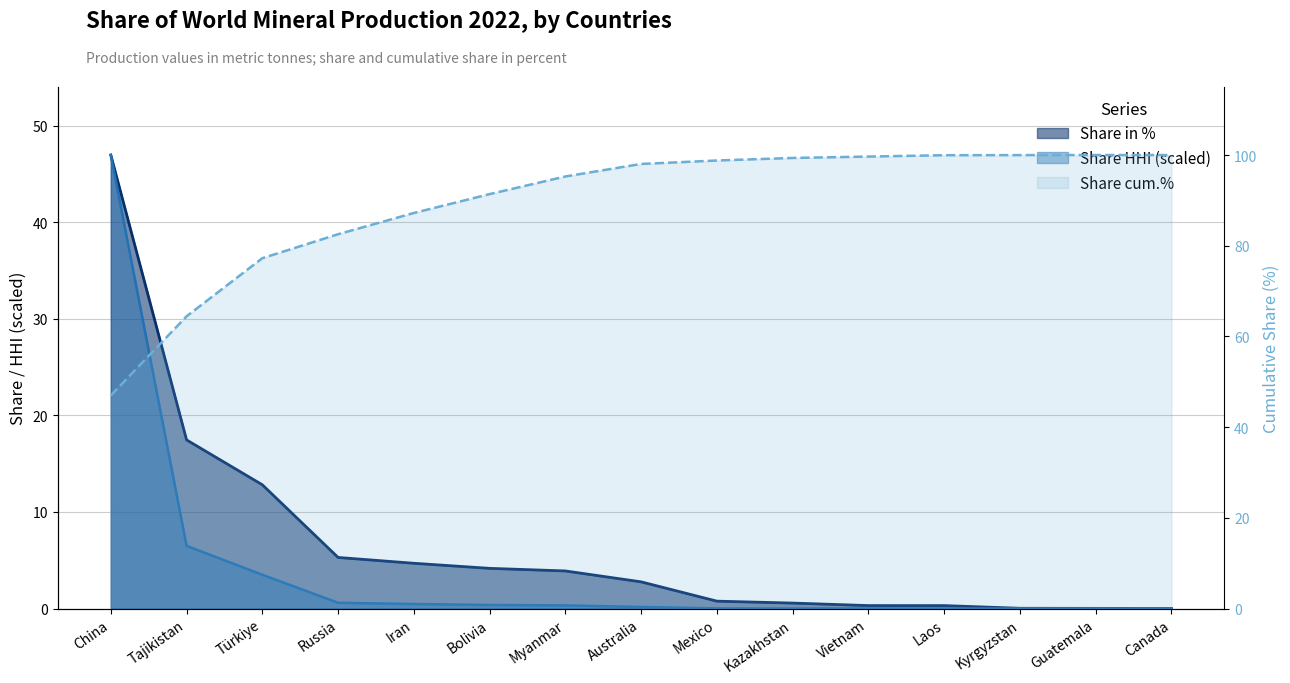

Is the value of Share cum.% at Bolivia greater than the value of Production 2022 (metr. t) at Türkiye?

Yes